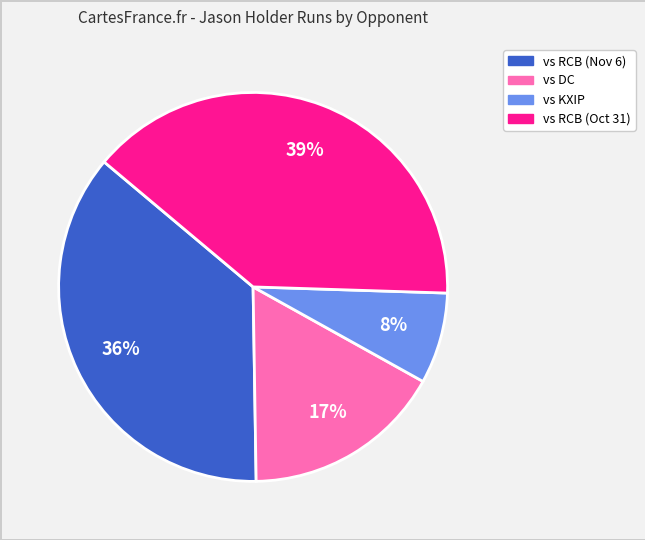

Does any single category account for the majority?

No